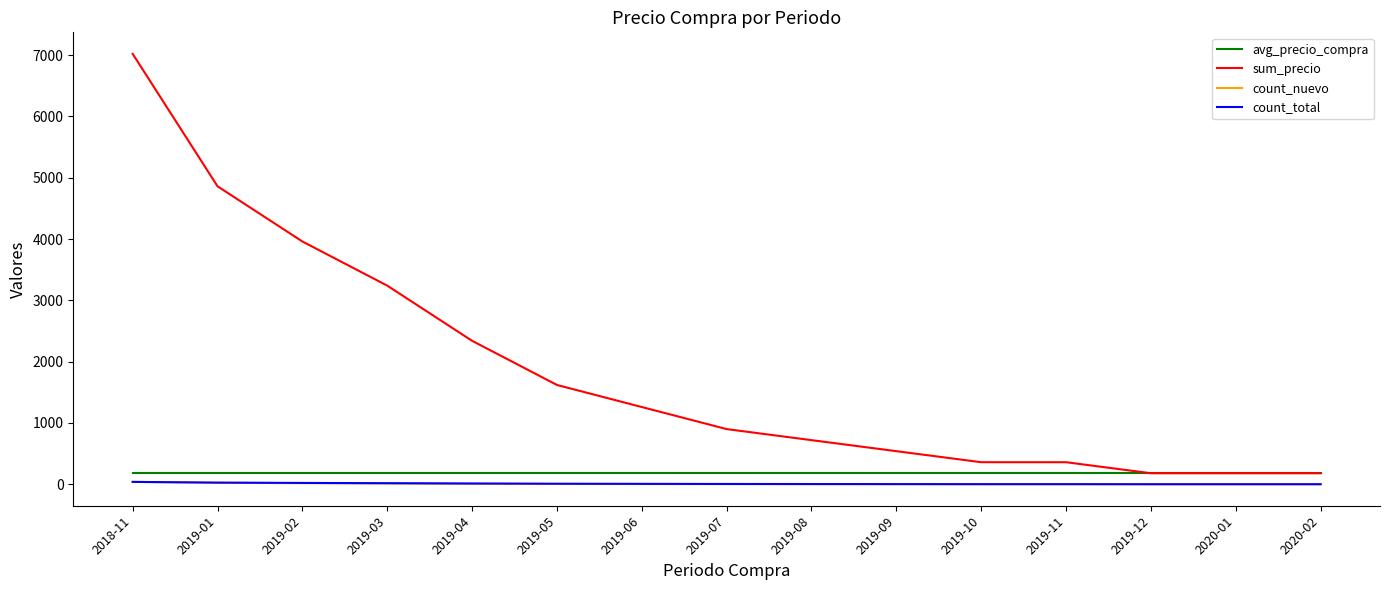

Is the value of sum_precio at 2019-11 greater than the value of count_total at 2019-10?

Yes